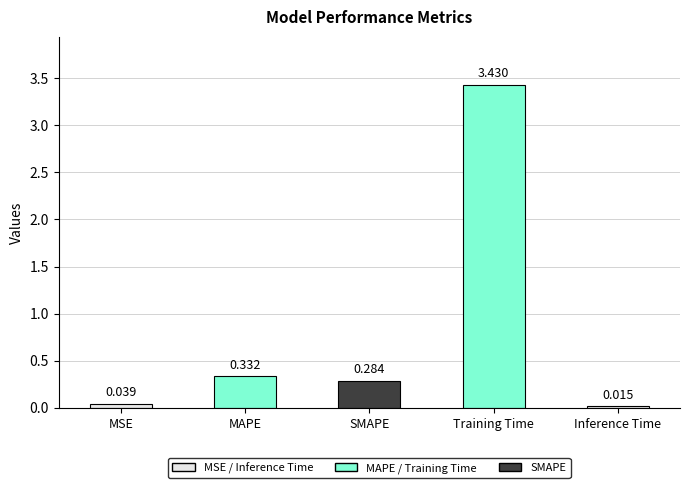

Does the chart contain stacked bars?

No